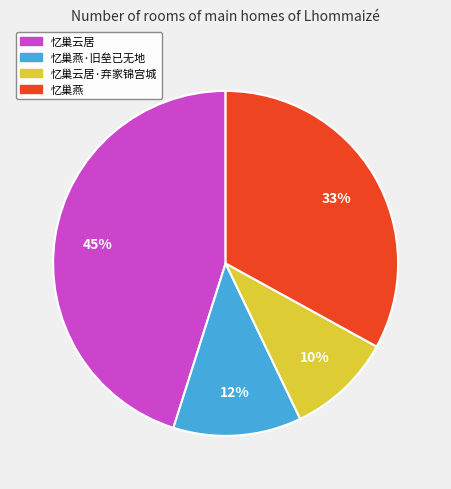

To the nearest percent, what is the difference between the largest and smallest slice percentages?

35%